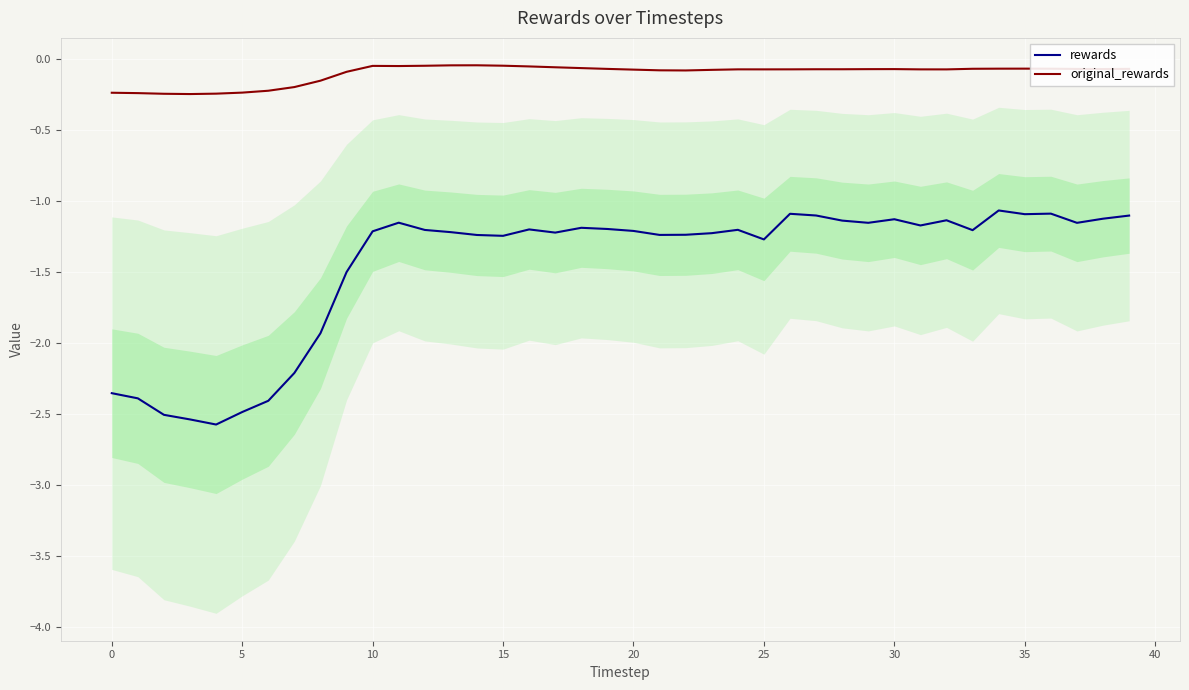

True or false: original_rewards and rewards intersect in this chart.

False